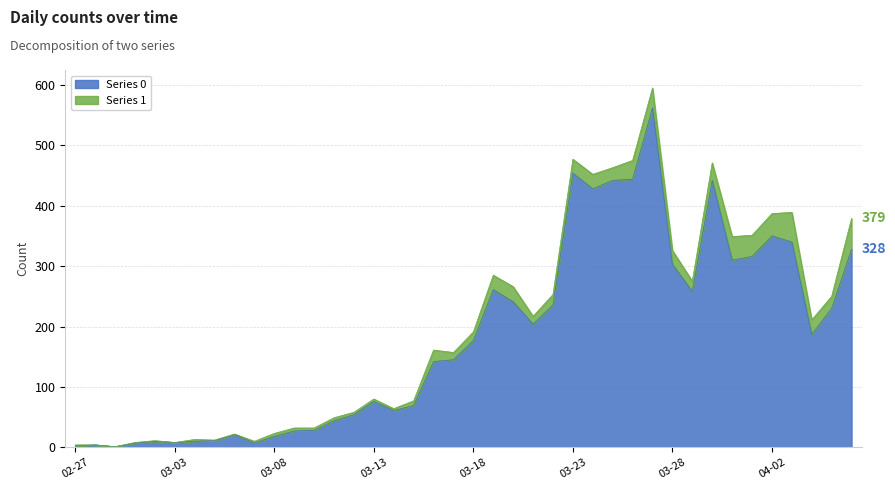

Does the chart display data point markers on the line(s)?

No